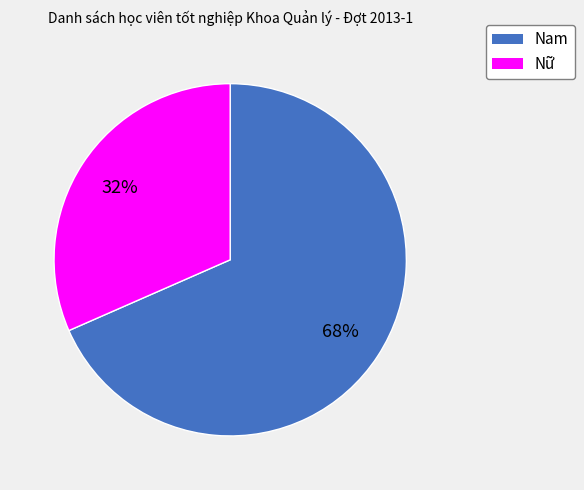

To the nearest percent, what is the combined percentage of Nam and Nữ?

100%